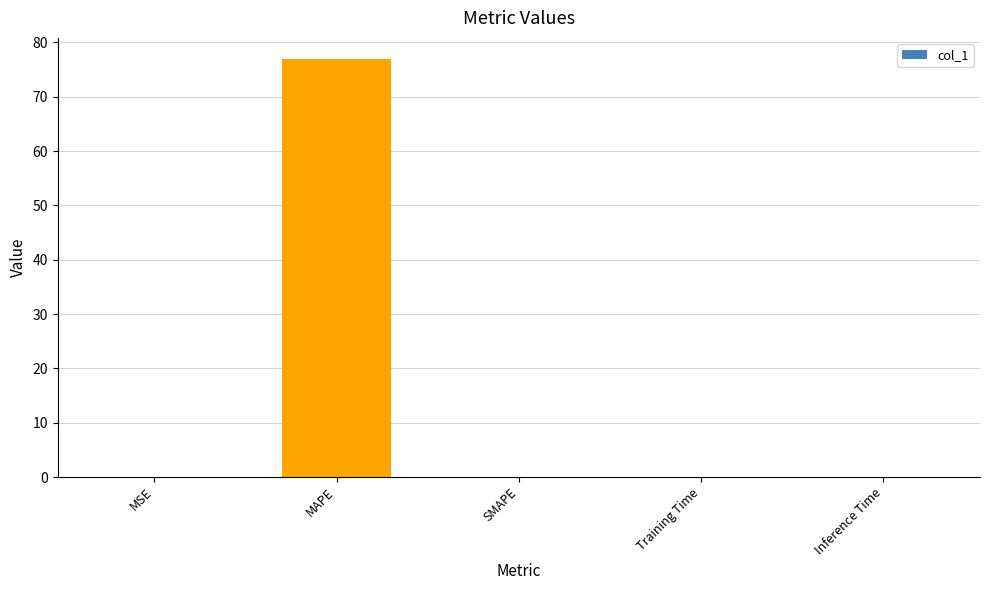

The value at SMAPE is 0.0. True or false?

True